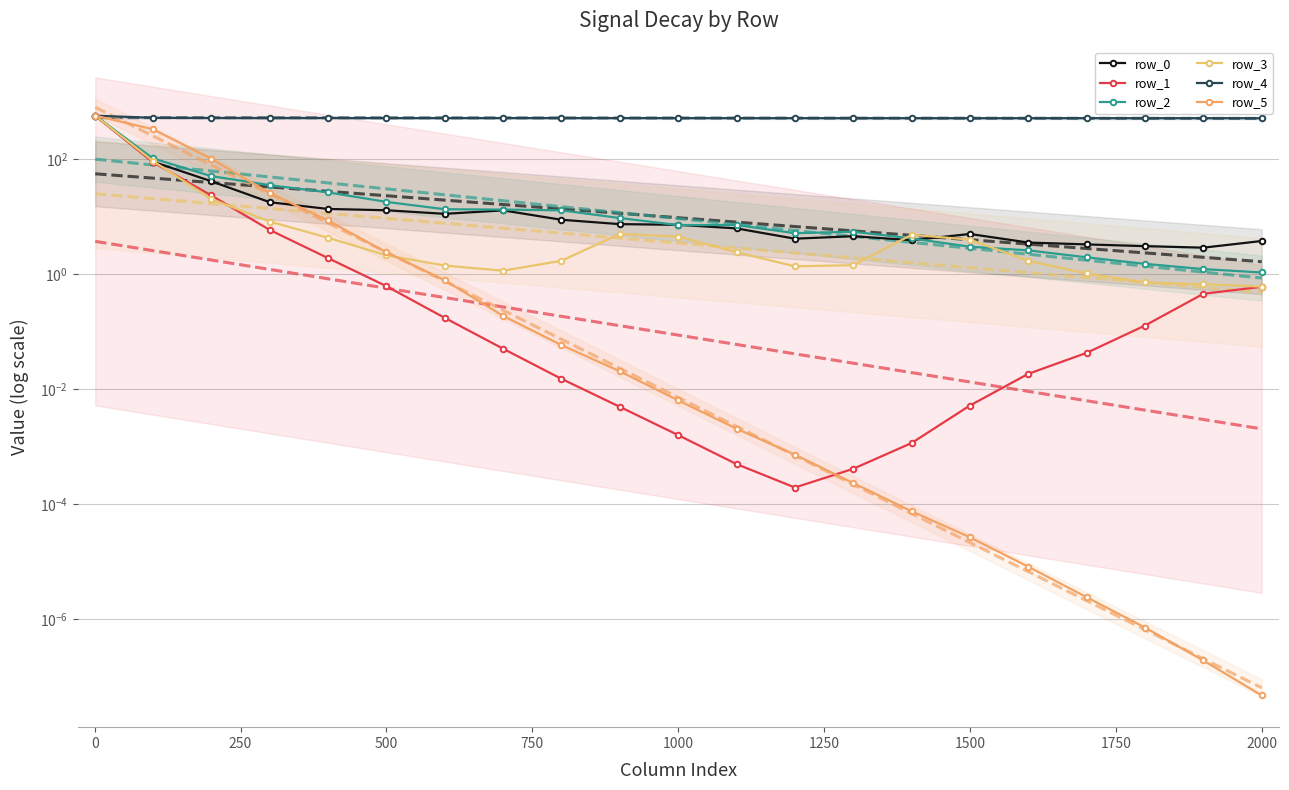

What are all the series names shown in the legend?

row_0, row_1, row_2, row_3, row_4, row_5